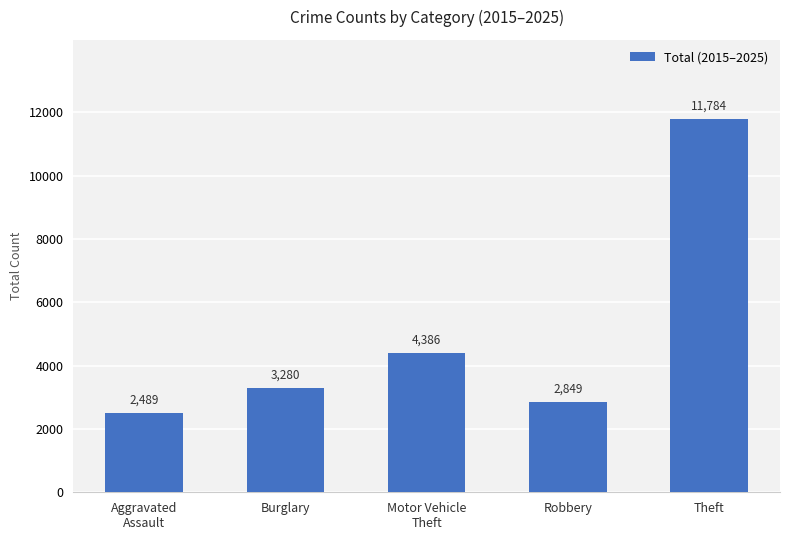

How many distinct data groups are displayed?

1